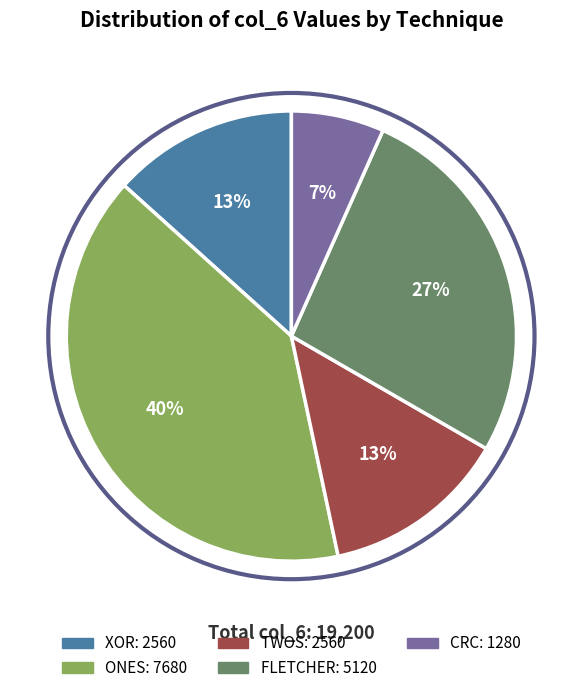

Count the number of slices in the pie.

5